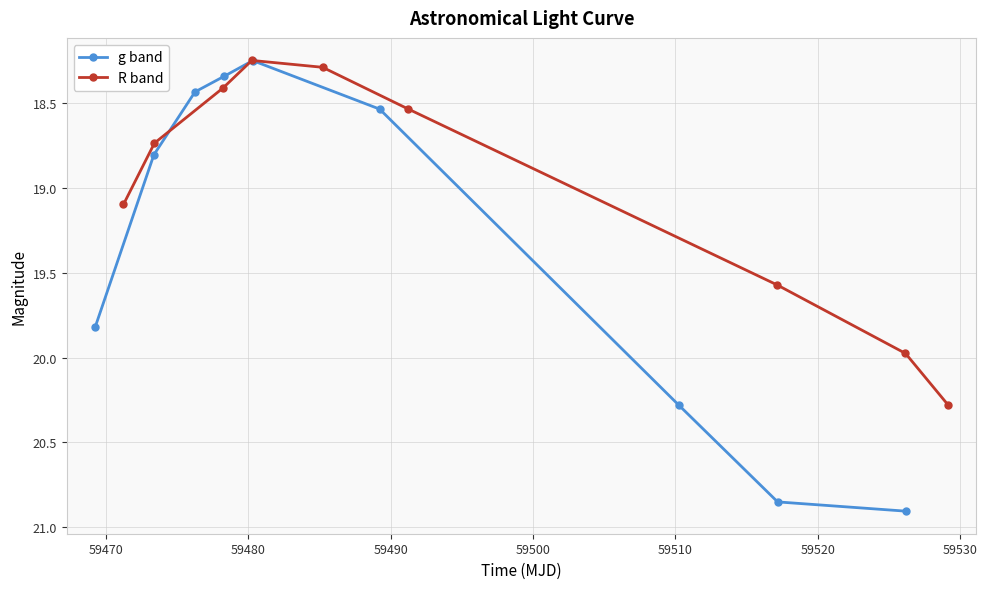

After their last crossing, which series has the higher values: g band or R band?

g band